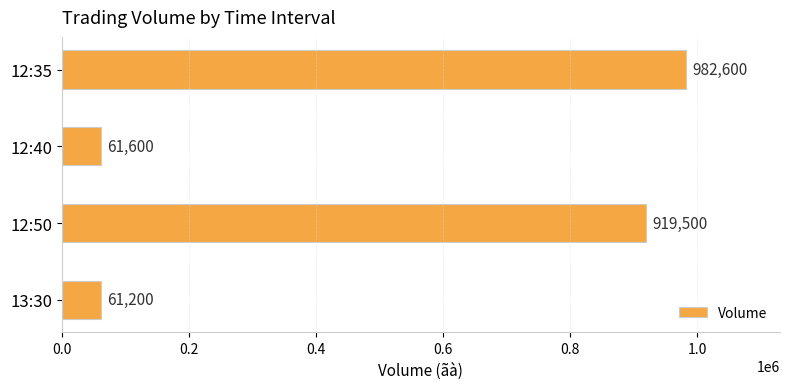

Which category has the highest value across all series?

12:35